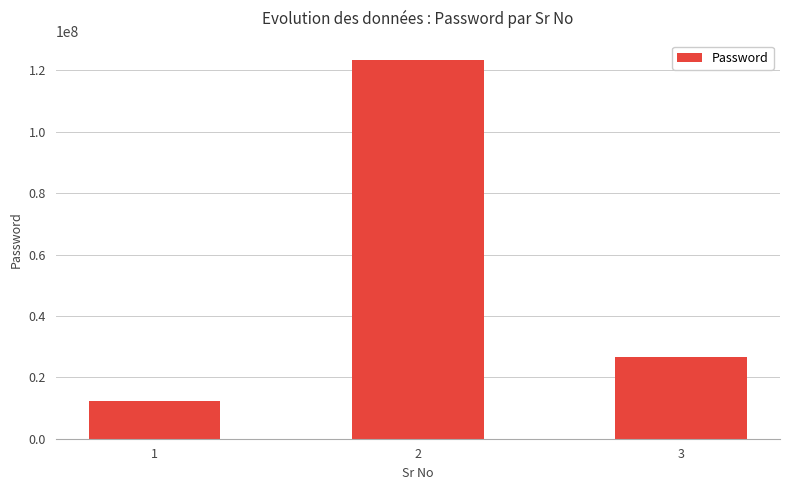

What is the value of the 3rd bar from the left?

26665656